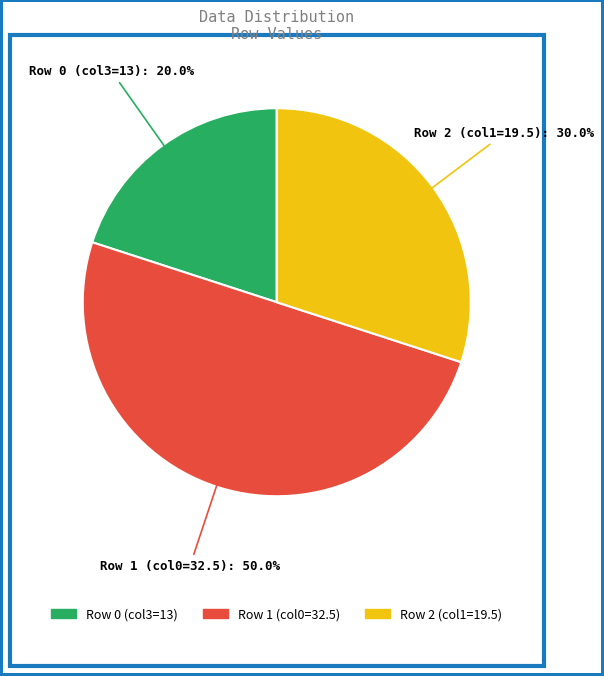

The Row 0 slice represents 14% of the pie. True or false?

False